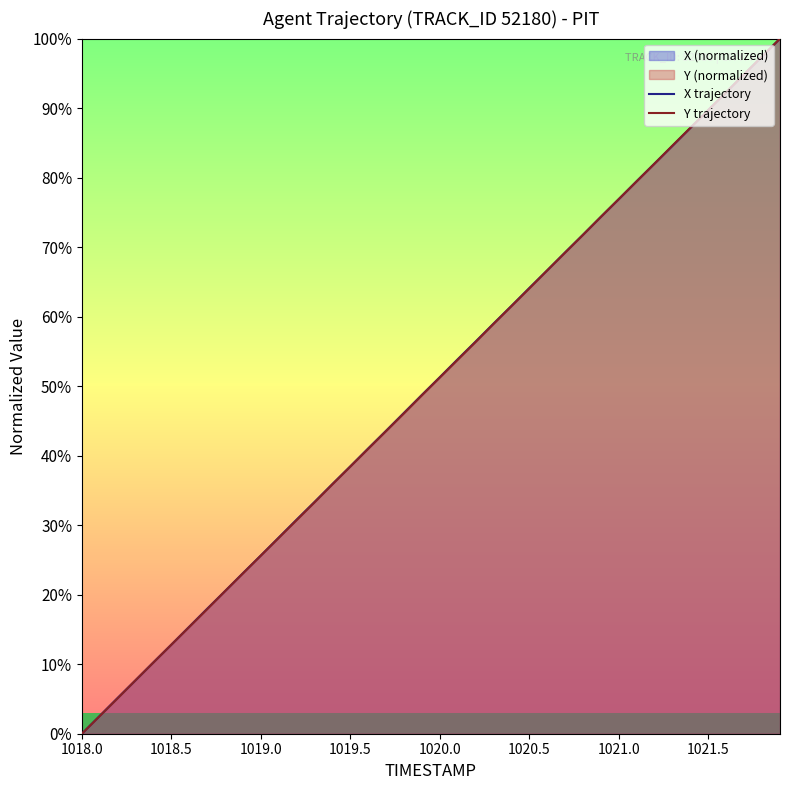

The Y trajectory series shows 6.6 at 1018.5. True or false?

False